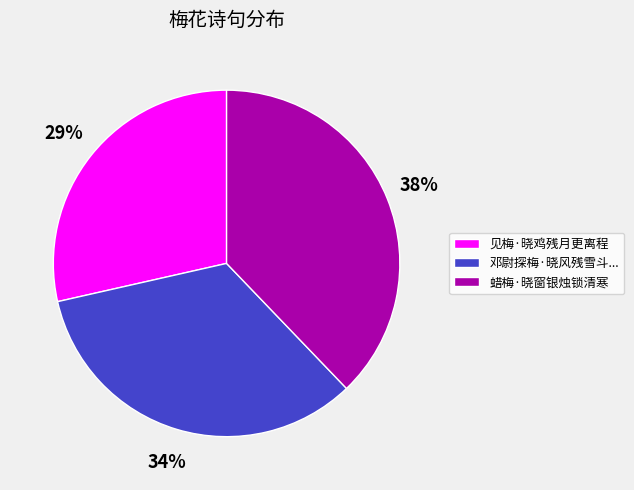

How many segments does this pie chart have?

3